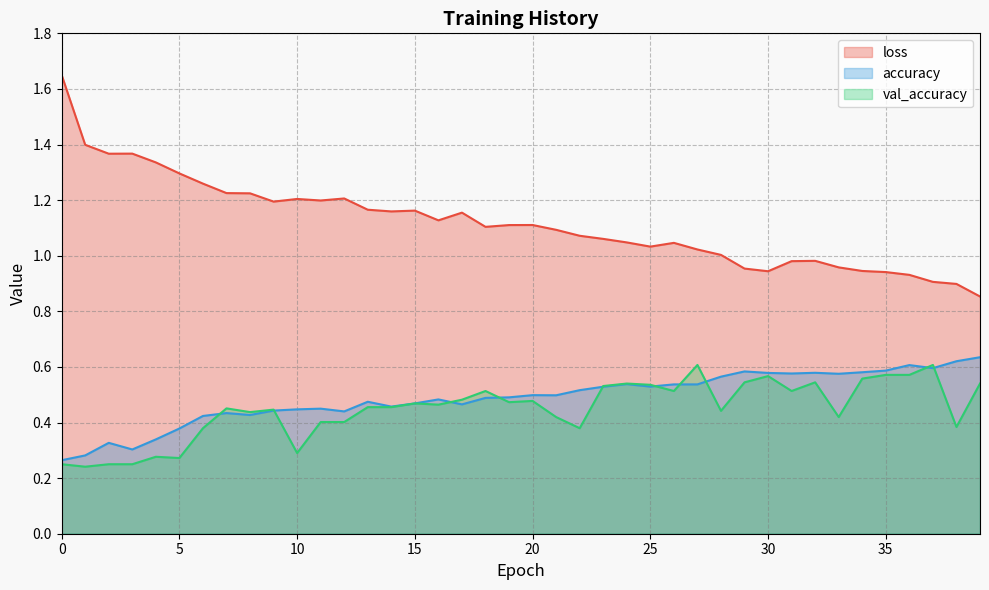

True or false: accuracy has a value of 0.2 at 14.

False